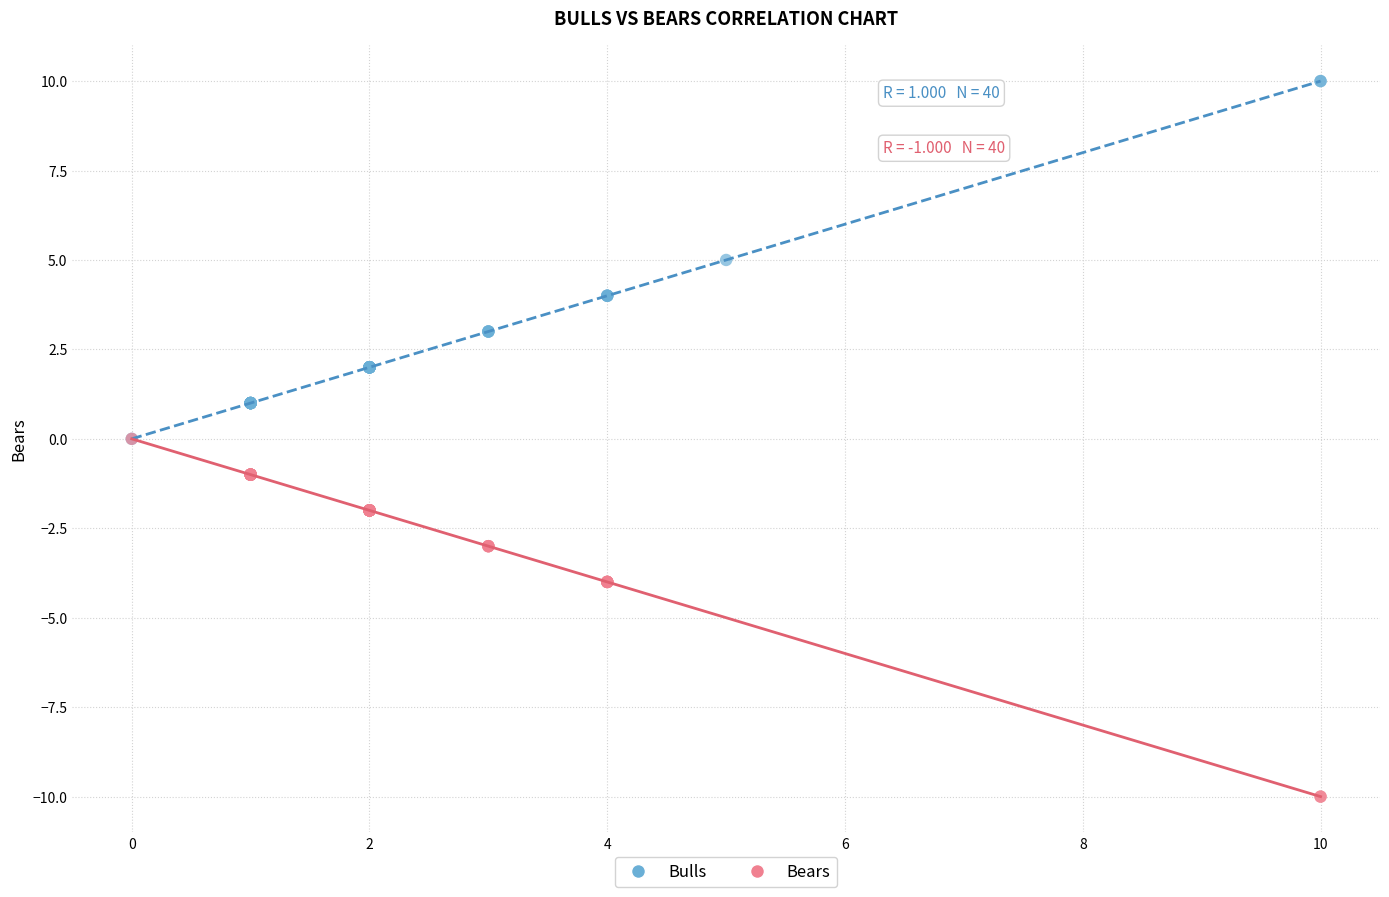

Which series reaches the maximum Y coordinate?

Bulls